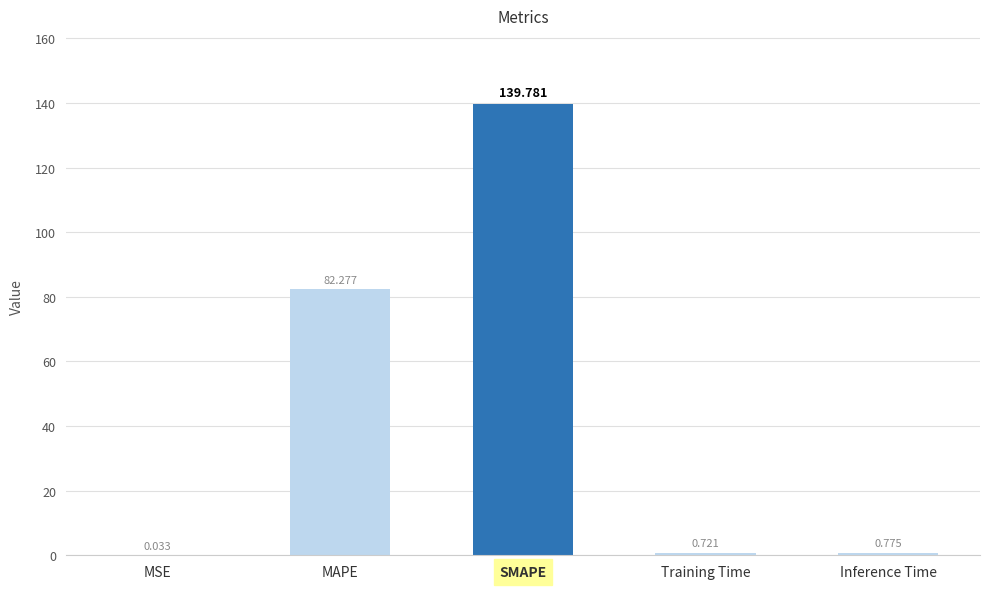

What is the sum of the values at SMAPE and Training Time?

140.5